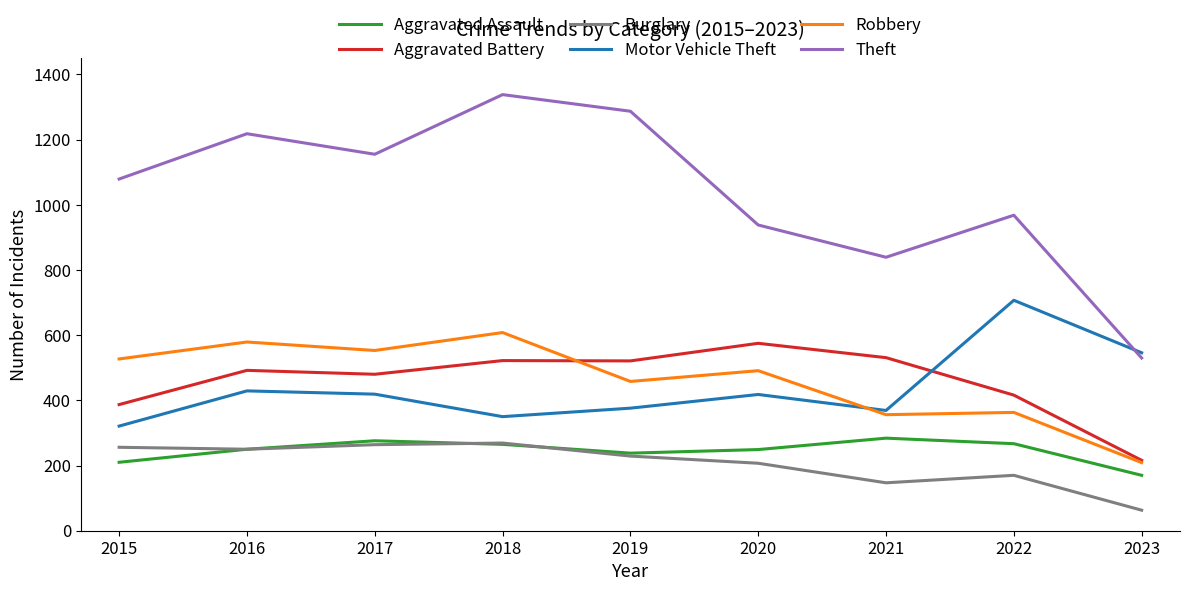

True or false: Aggravated Battery and Burglary cross at least once.

False